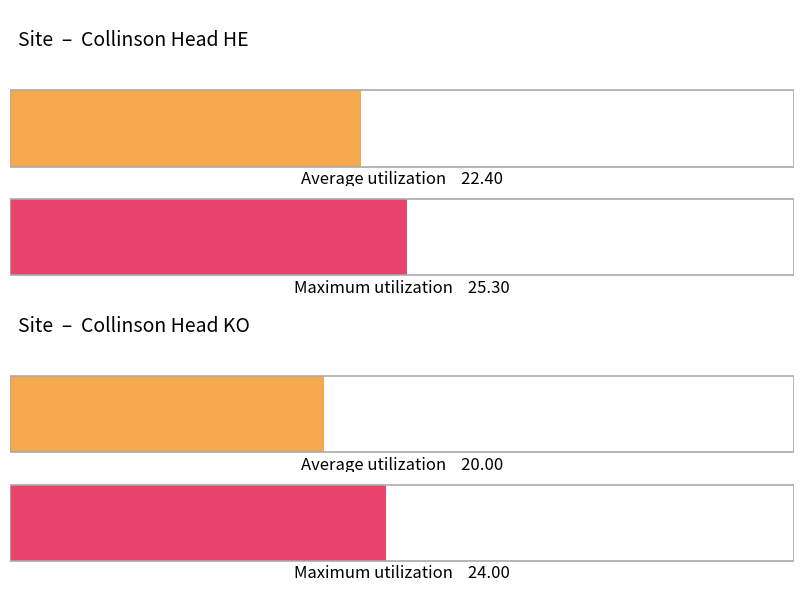

Rank the series at Site 14 from lowest to highest value.

Average utilization, Maximum utilization